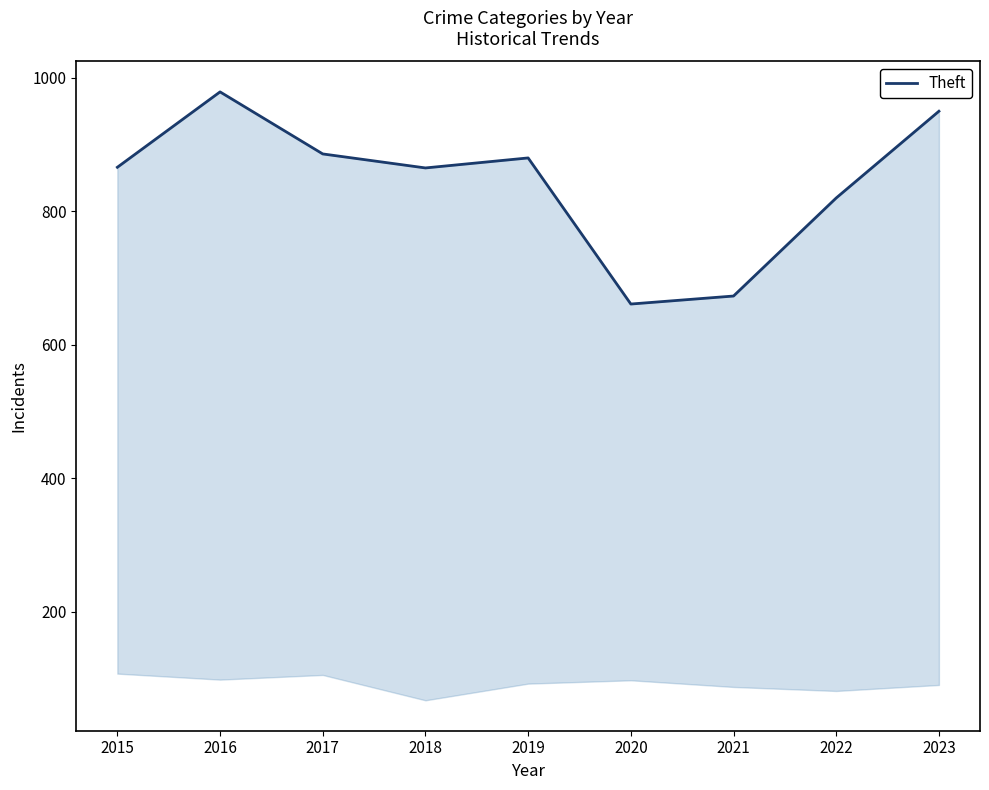

Read the value at 2018, to the nearest 50.

850